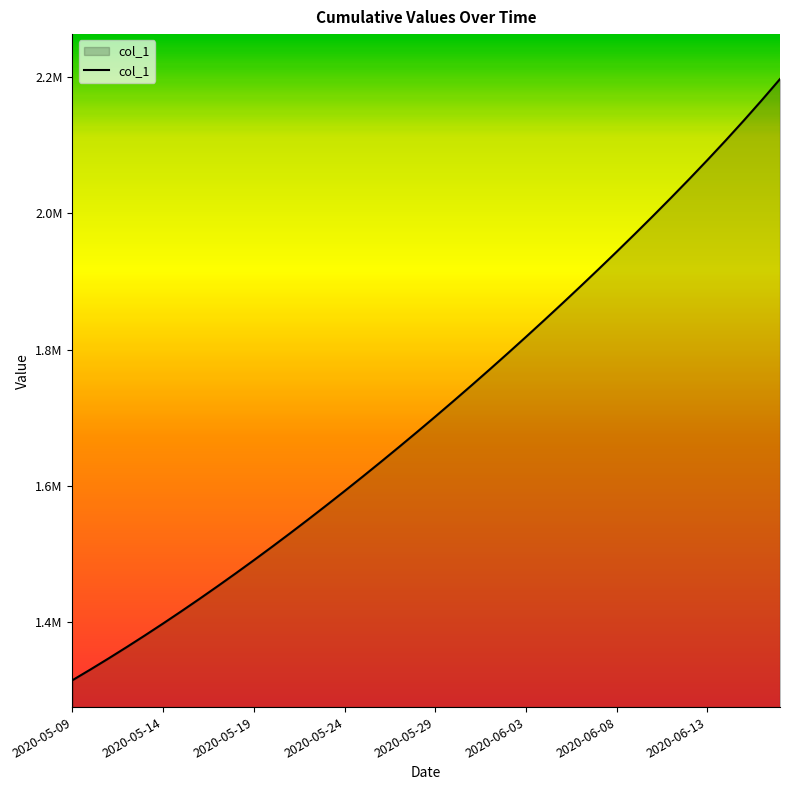

Does the chart display data point markers on the line(s)?

No